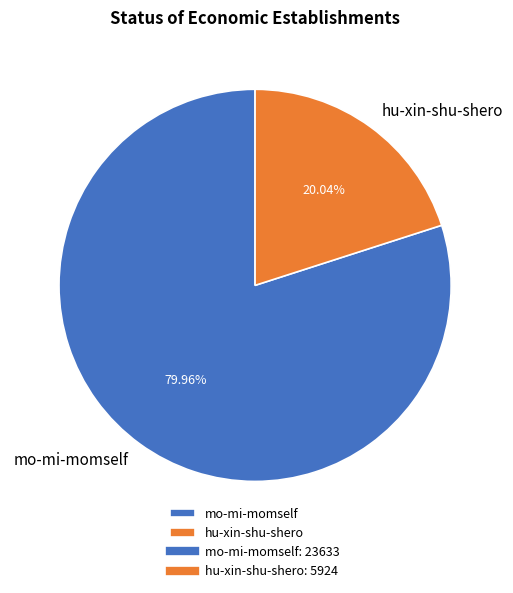

What is the ratio of the value at hu-xin-shu-shero to the value at mo-mi-momself?

0.3